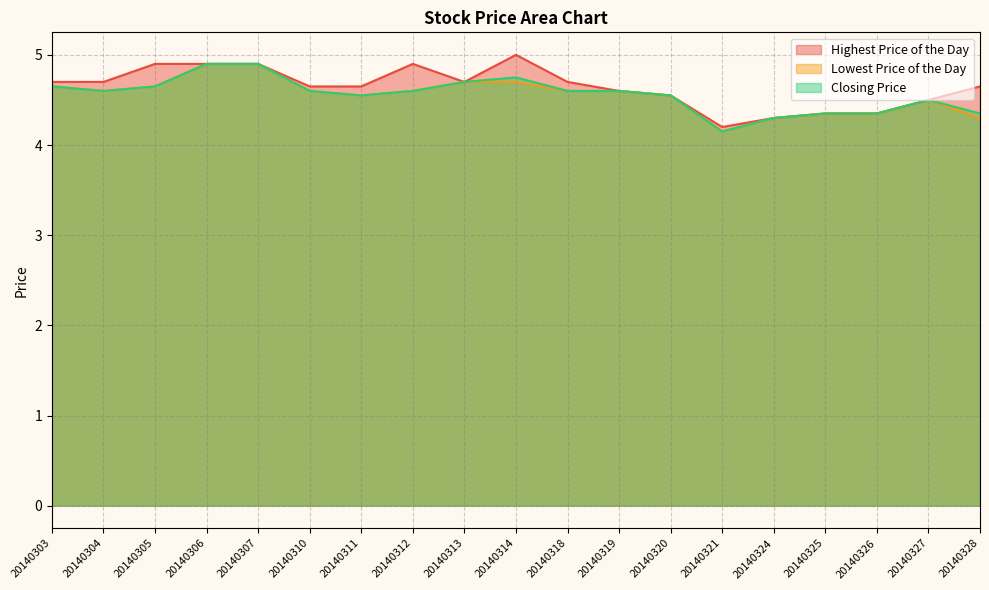

Between 20140305 and 20140318, which series saw the biggest shift?

Highest Price of the Day